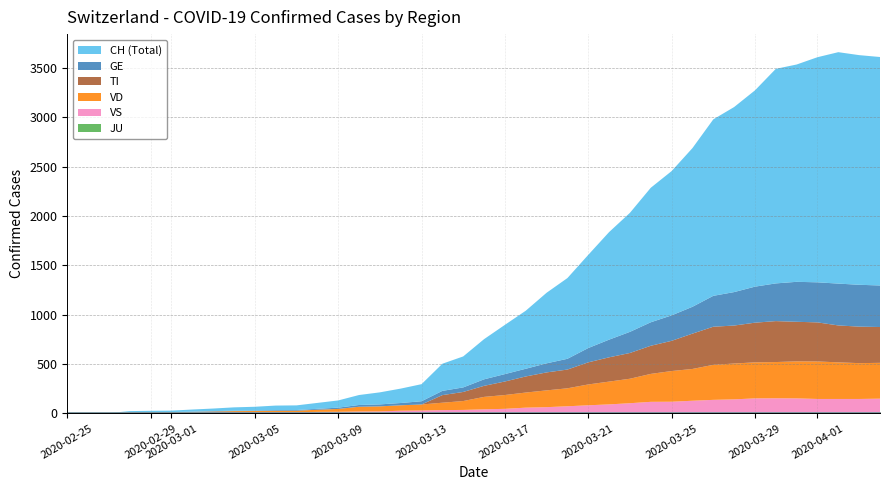

Reading left to right, what are all the values shown in this chart?

GE: 0	1	1	2	3	3	3	4	4	5	7	7	9	13	18	20	23	33	43	46	66	75	78	92	109	145	179	214	238	258	272	313	339	365	382	405	406	424	424	421
TI: 0	0	0	0	0	0	0	0	0	0	0	0	0	0	0	0	0	0	77	92	112	137	163	182	190	224	246	261	285	306	358	386	385	402	415	401	396	374	370	363
VD: 0	0	0	4	4	4	6	8	11	14	15	16	22	29	48	51	55	61	75	90	126	140	153	170	182	211	231	248	283	311	322	355	363	365	367	375	380	371	363	363
VS: 0	0	0	5	5	6	9	11	12	10	11	11	15	16	19	20	27	29	33	35	41	46	58	63	72	82	91	103	117	118	128	137	142	152	153	152	146	146	146	149
JU: 0	0	0	0	0	0	0	0	0	0	0	0	0	0	0	0	0	0	0	0	0	0	0	0	0	0	0	0	0	0	0	0	0	0	0	0	0	0	0	0
CH: 0	1	2	12	14	15	21	26	34	38	46	47	60	73	101	122	146	173	275	314	407	499	588	715	818	944	1090	1206	1363	1462	1608	1788	1875	1989	2174	2202	2281	2345	2327	2315